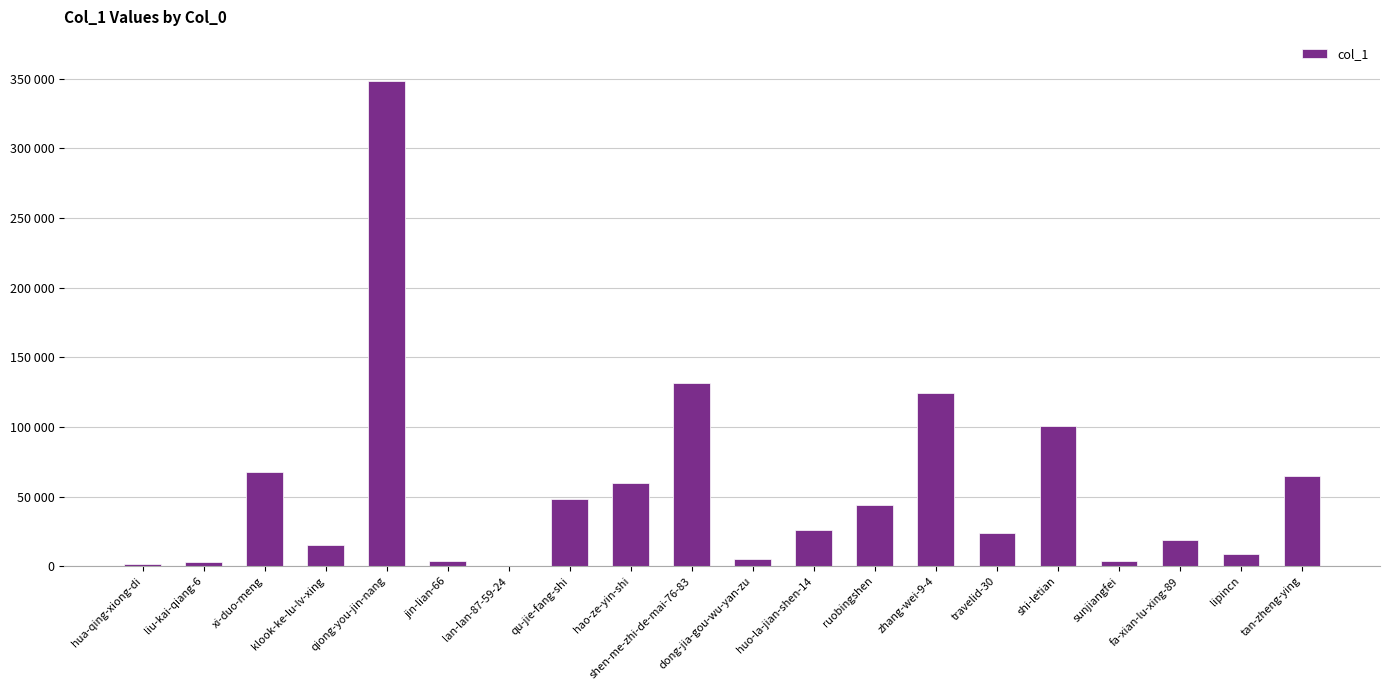

What is the sum of all values?

1098508